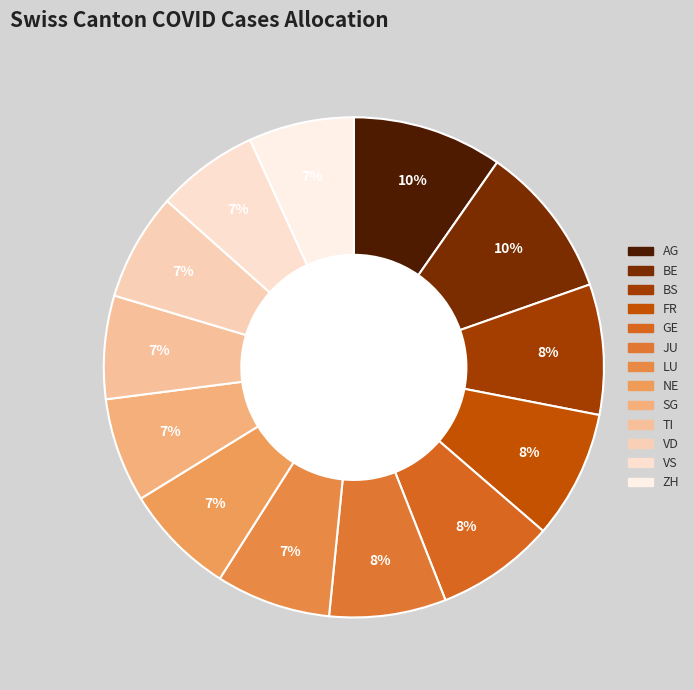

How many segments does this pie chart have?

13